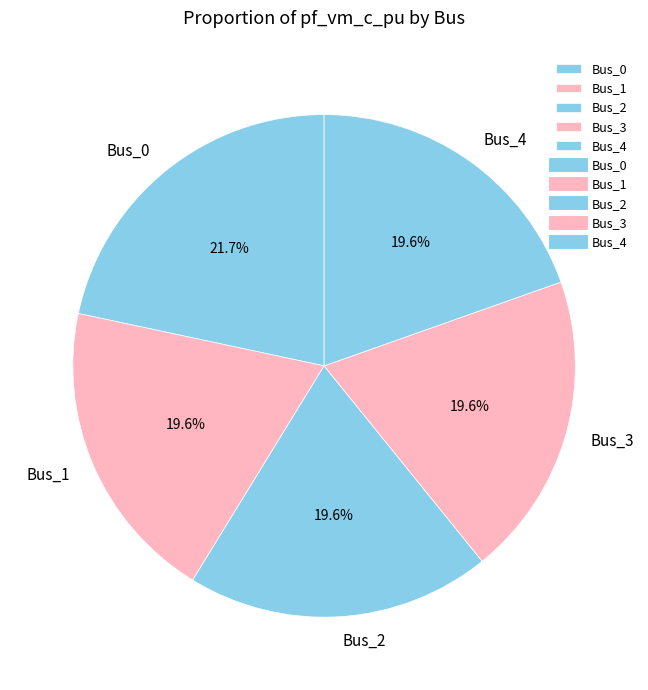

Combined, do Bus_0 and Bus_2 account for over 50%?

No